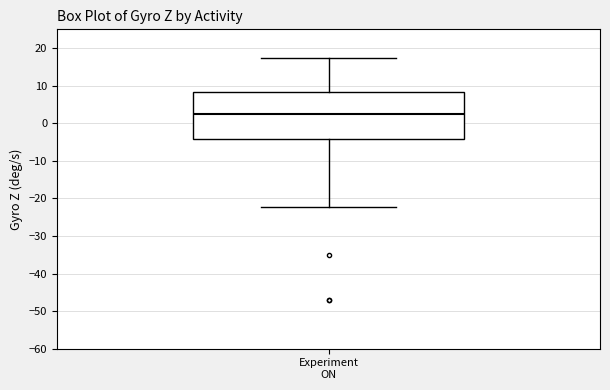

Transcribe this box plot: give where the median line is, the range the box spans, and where the two whiskers end, as read against the y-axis. The values are not printed on the chart, so give them approximately, as read against the axis.

median 3, box -4 to 8, whiskers -22 to 17